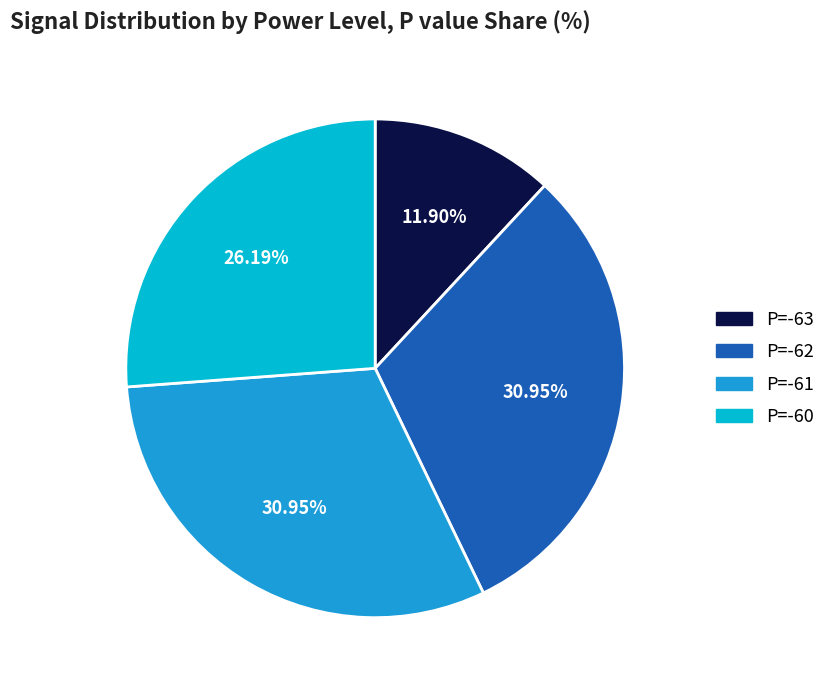

Combined, do P=-61 and P=-63 account for over 50%?

No